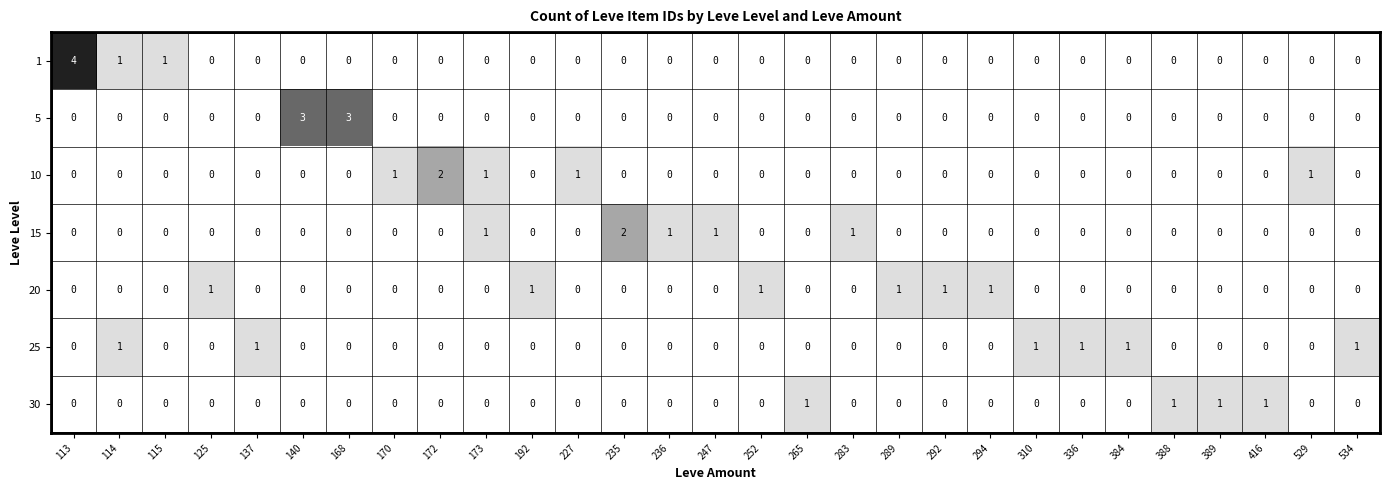

Count the 30 values in the range 0 to 1.

29